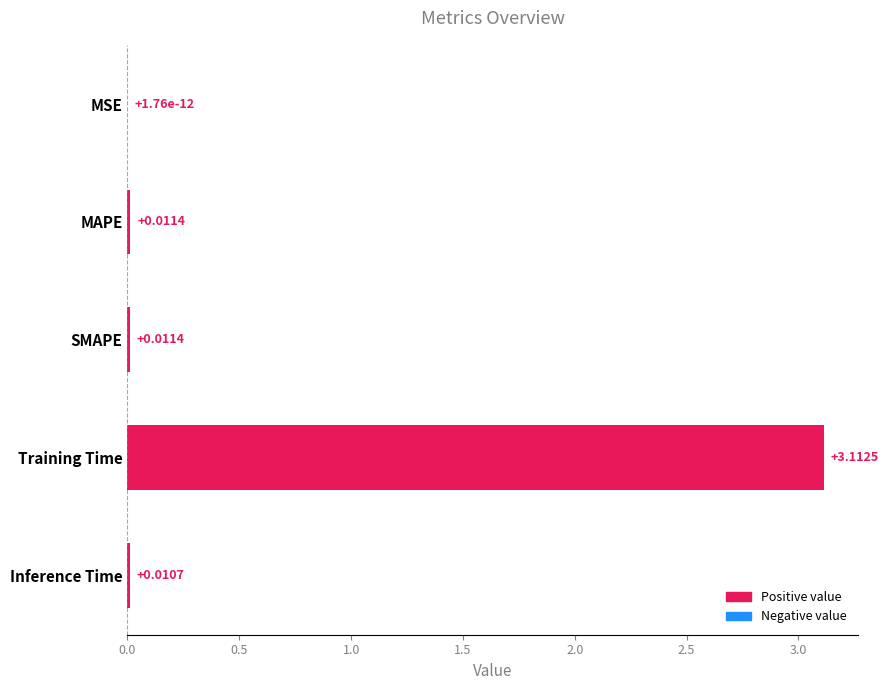

At which category does the chart reach its peak across all series?

Training Time